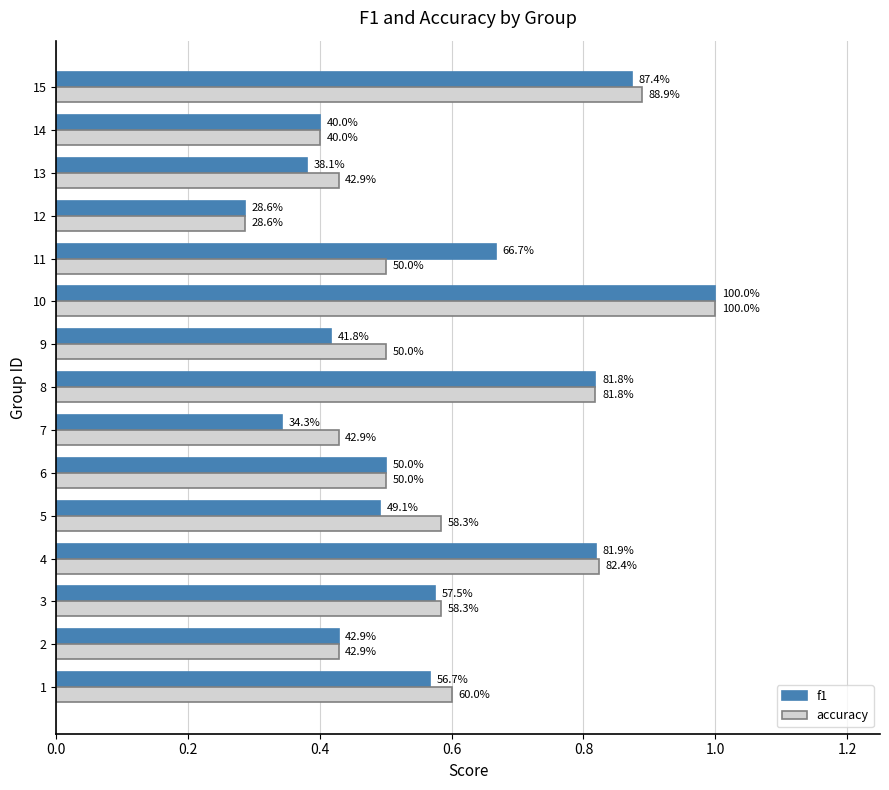

Which series has the largest range (max minus min)?

f1